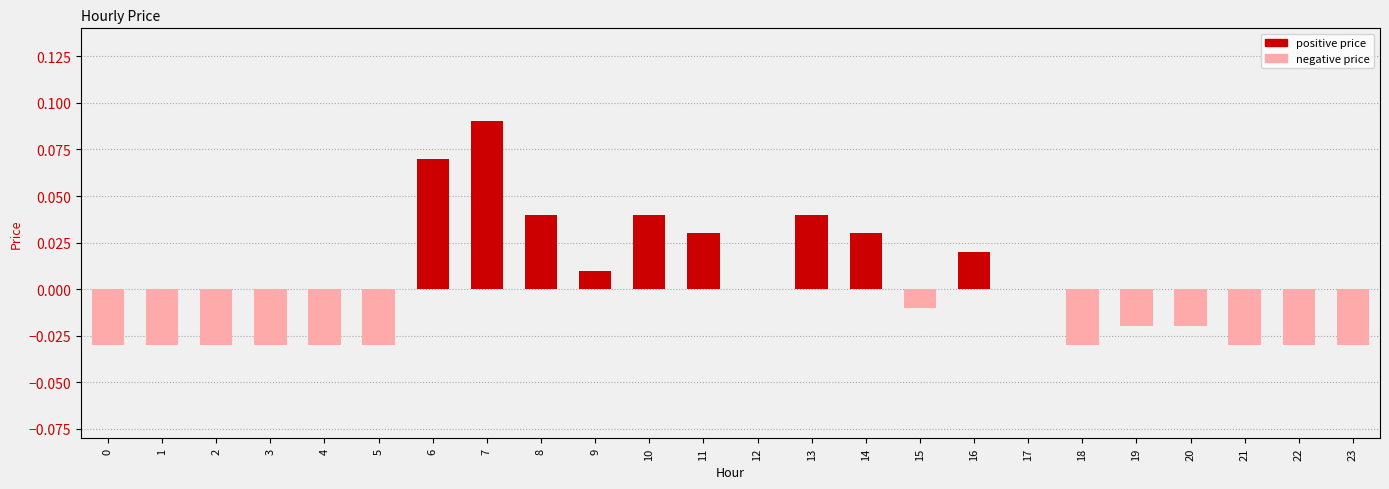

Count the number of categories in the chart.

24